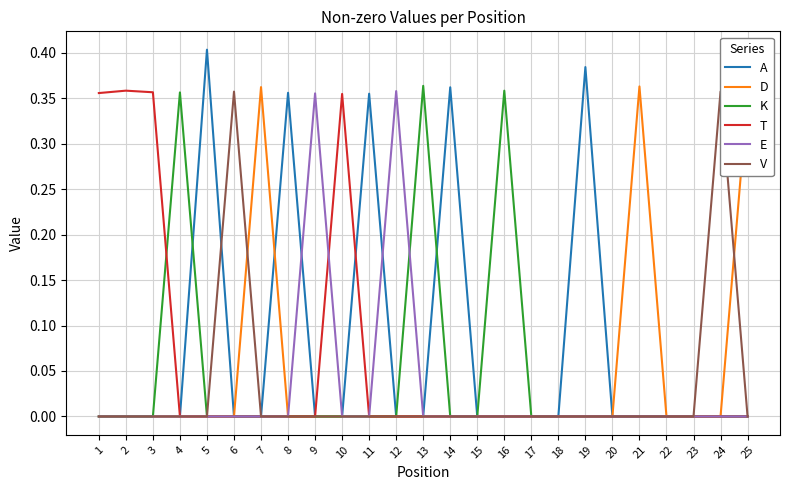

At how many categories does at least one series exceed 0?

19